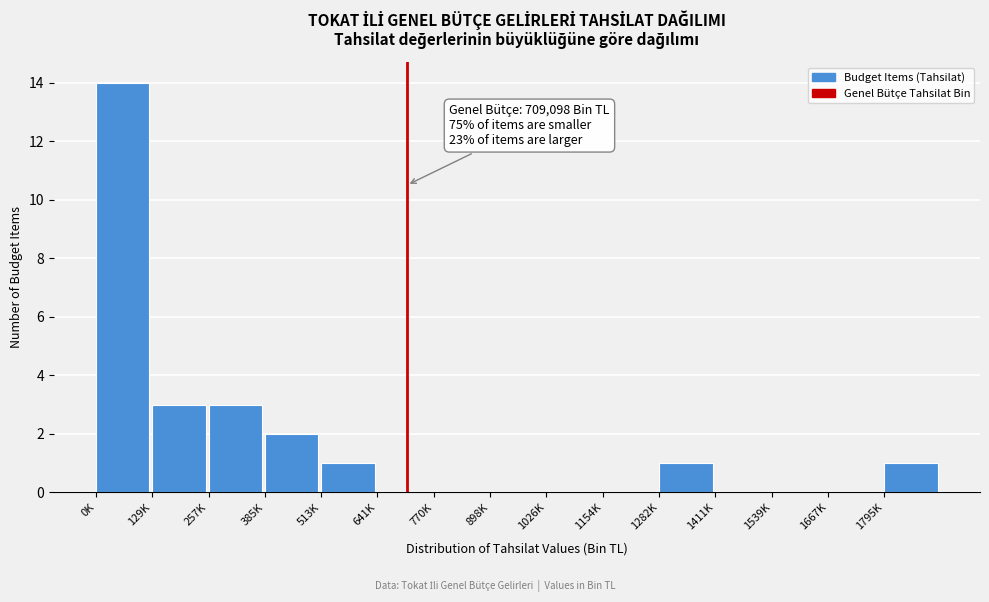

Approximately how many times larger is the value at 257K compared to 1795K?

3.0